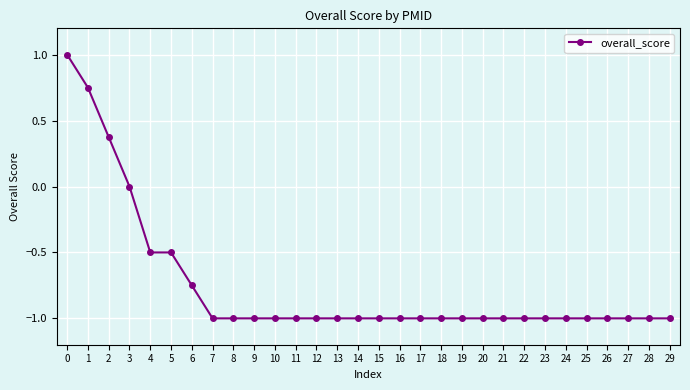

What is the change in value from 0 to 18?

-2.0